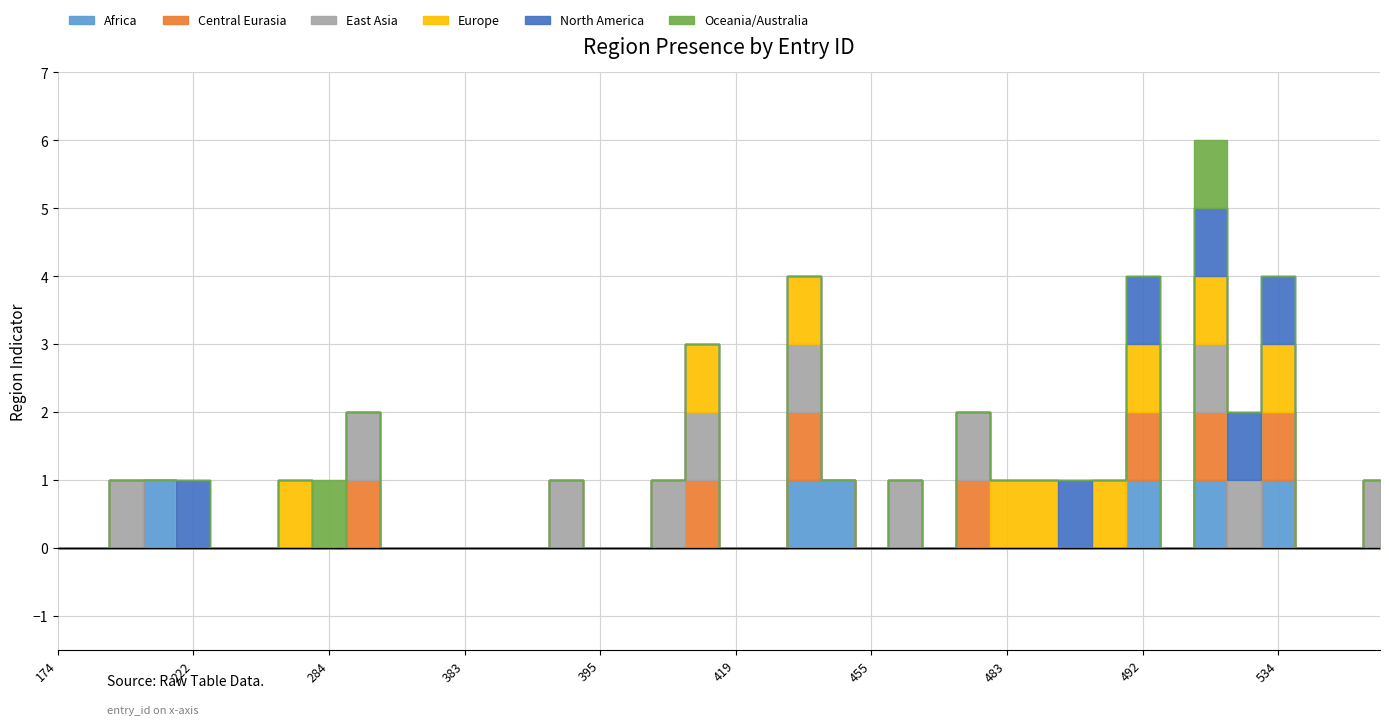

Where is the first local maximum for Africa?

211